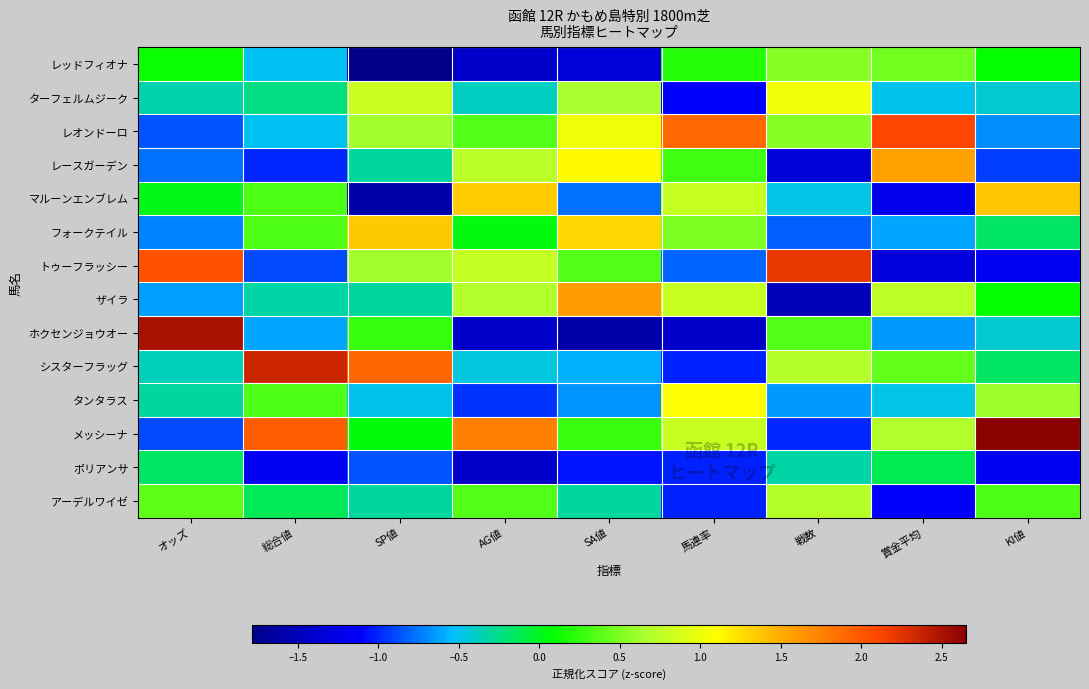

Between オッズ and SA値, which series saw the biggest shift?

ホクセンジョウオー